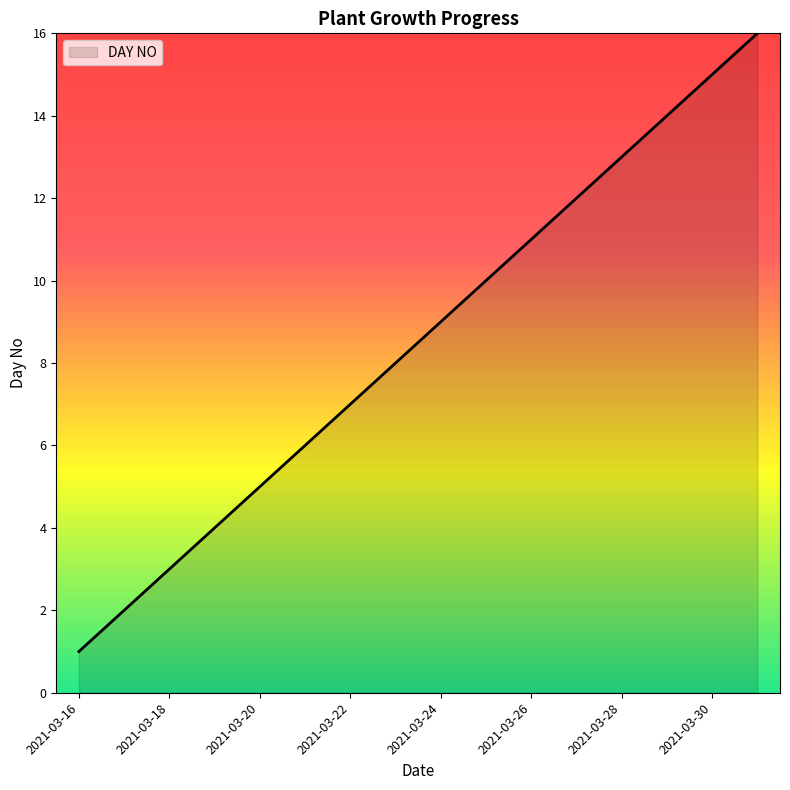

How many lines are shown in the chart?

1